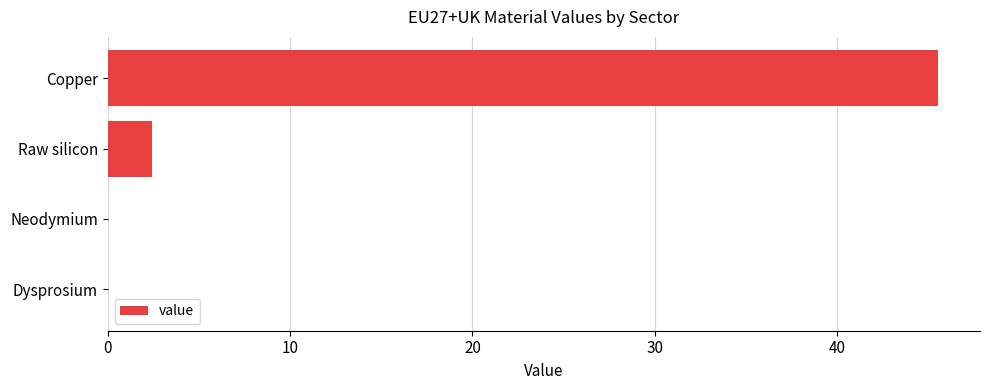

Count the number of values greater than 2.

2